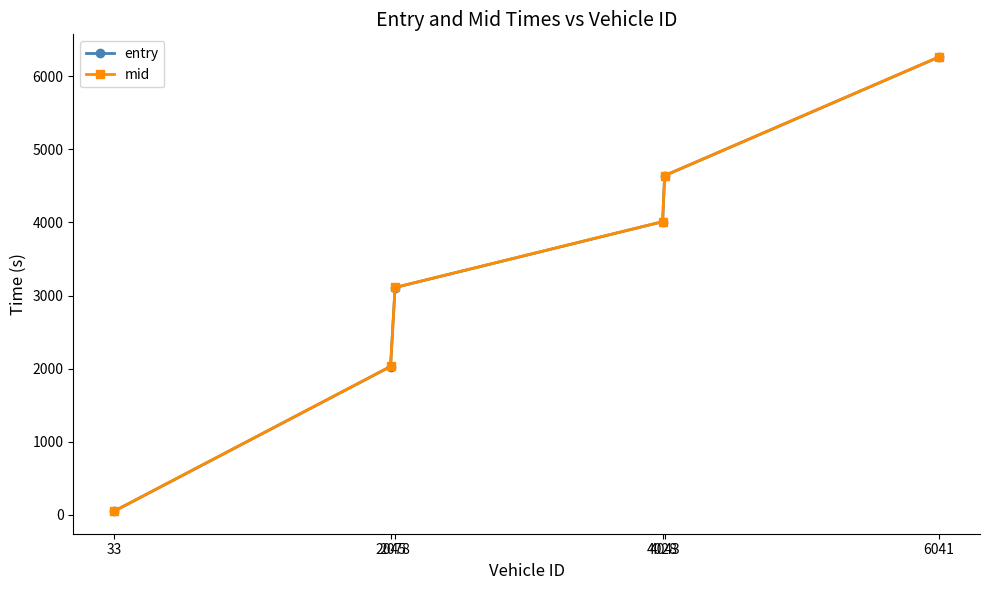

How many data points in mid are less than 4010?

3